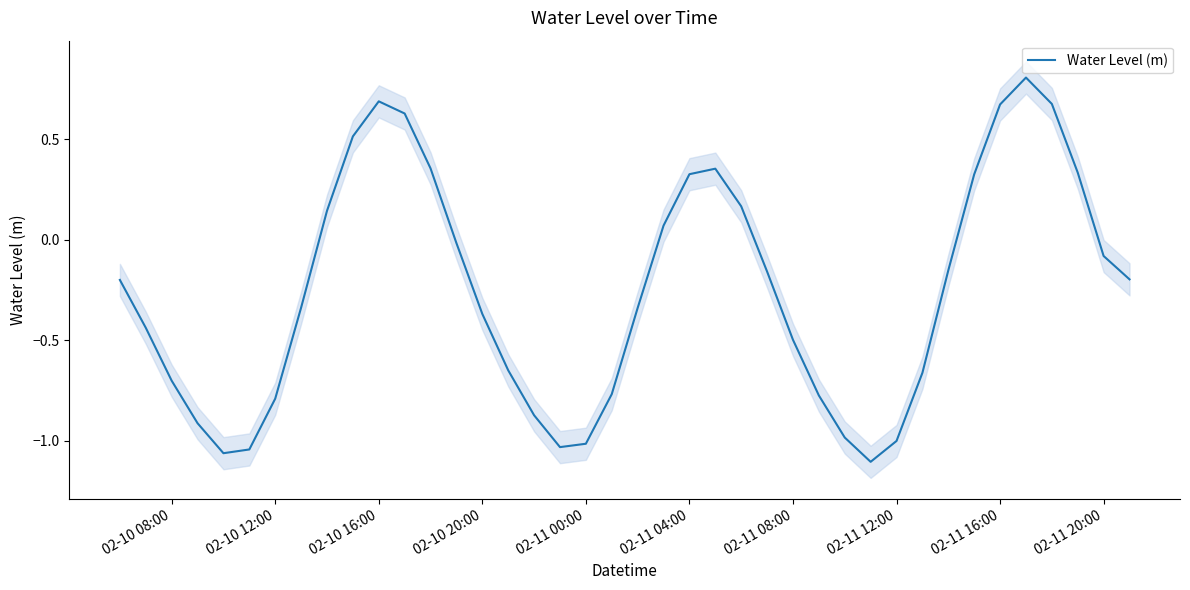

Is it true that Water Level (m) equals -1.0 at 02-11 00:00?

True